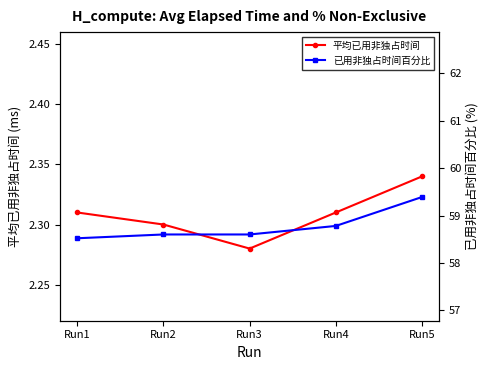

What is the sum of all 已用非独占时间百分比 values?

293.9